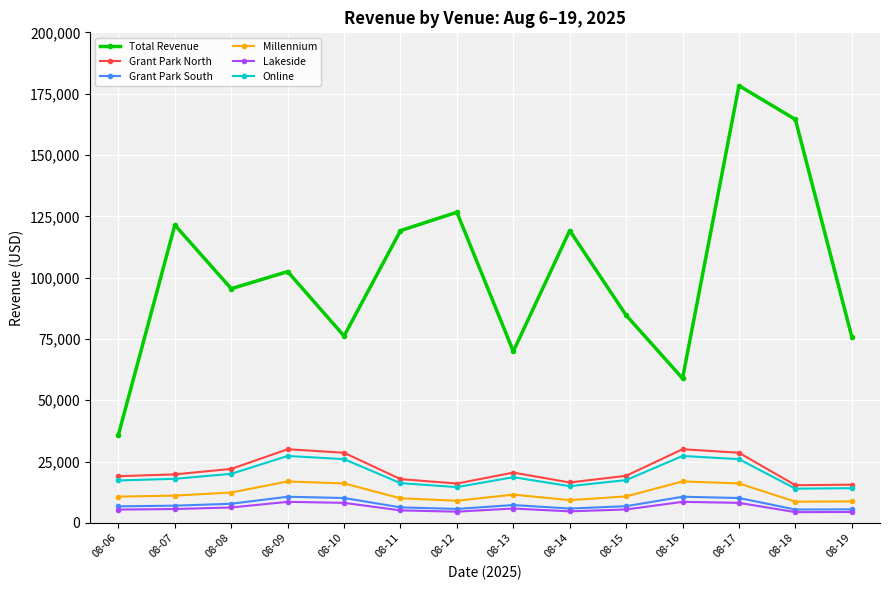

What is the total value across all series at 08-19?

124404.8